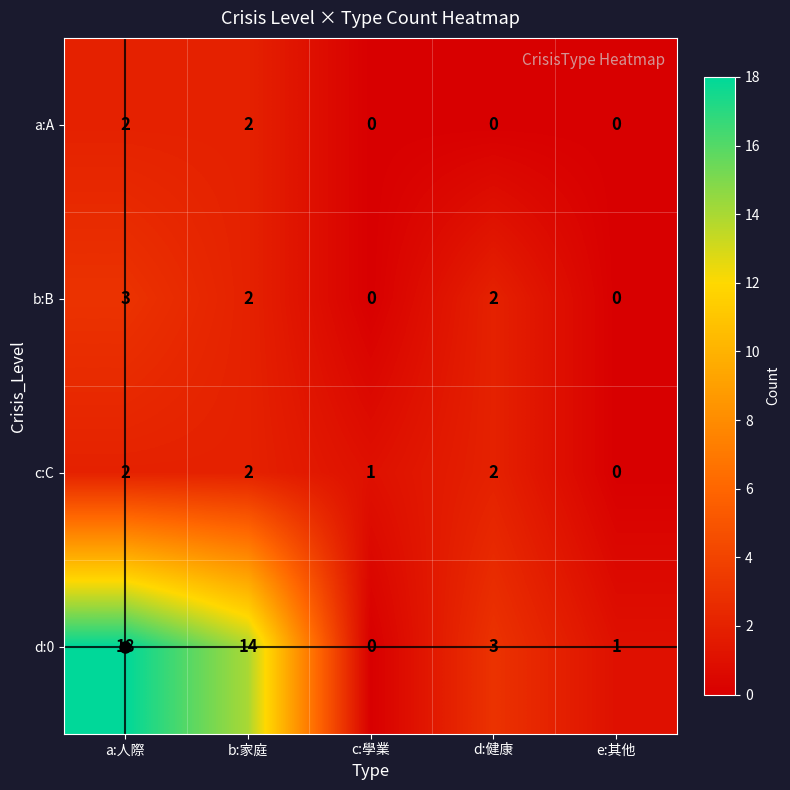

Count the number of categories in the chart.

5